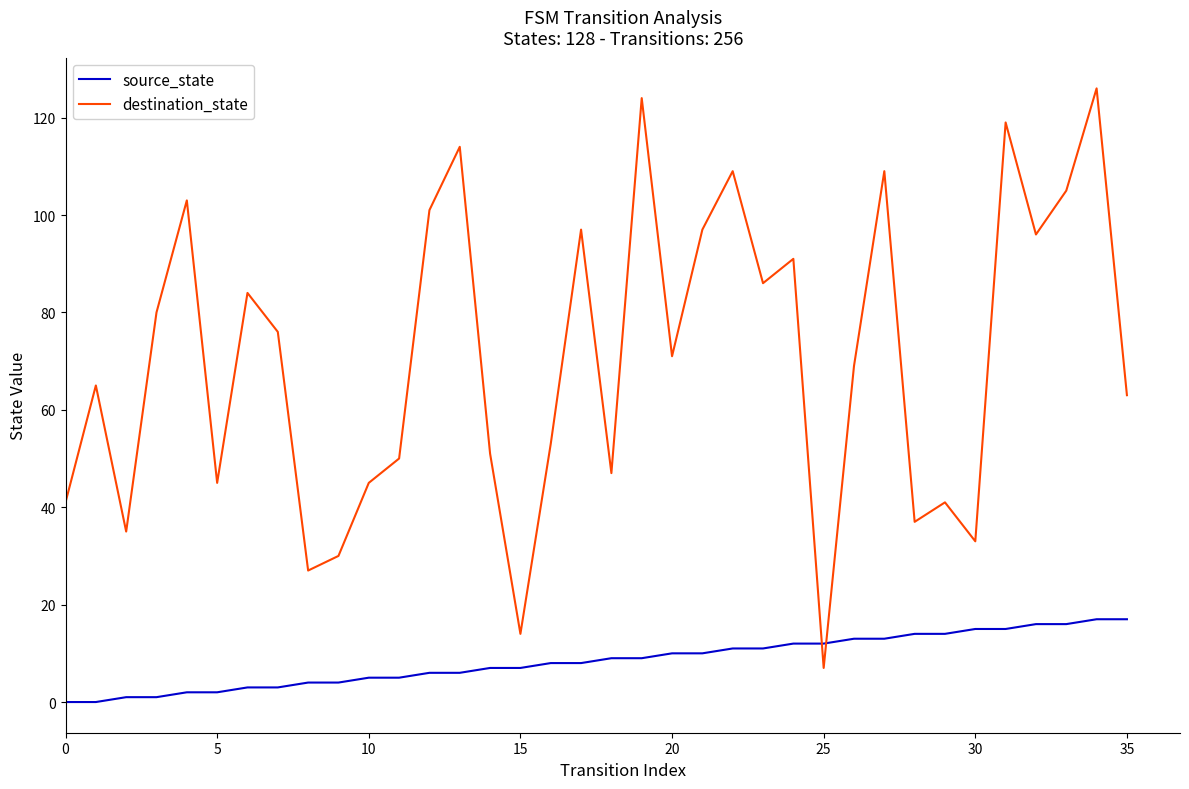

Which series has the widest spread of values?

destination_state